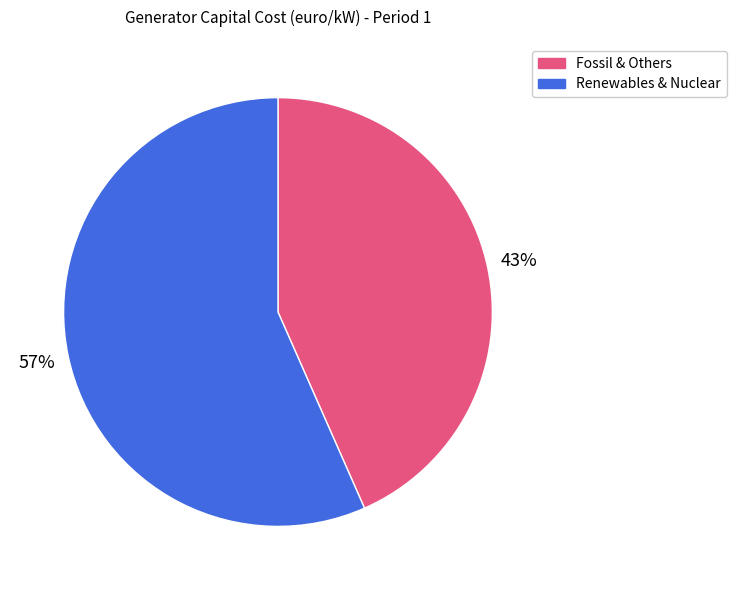

How many slices are in this pie chart?

2